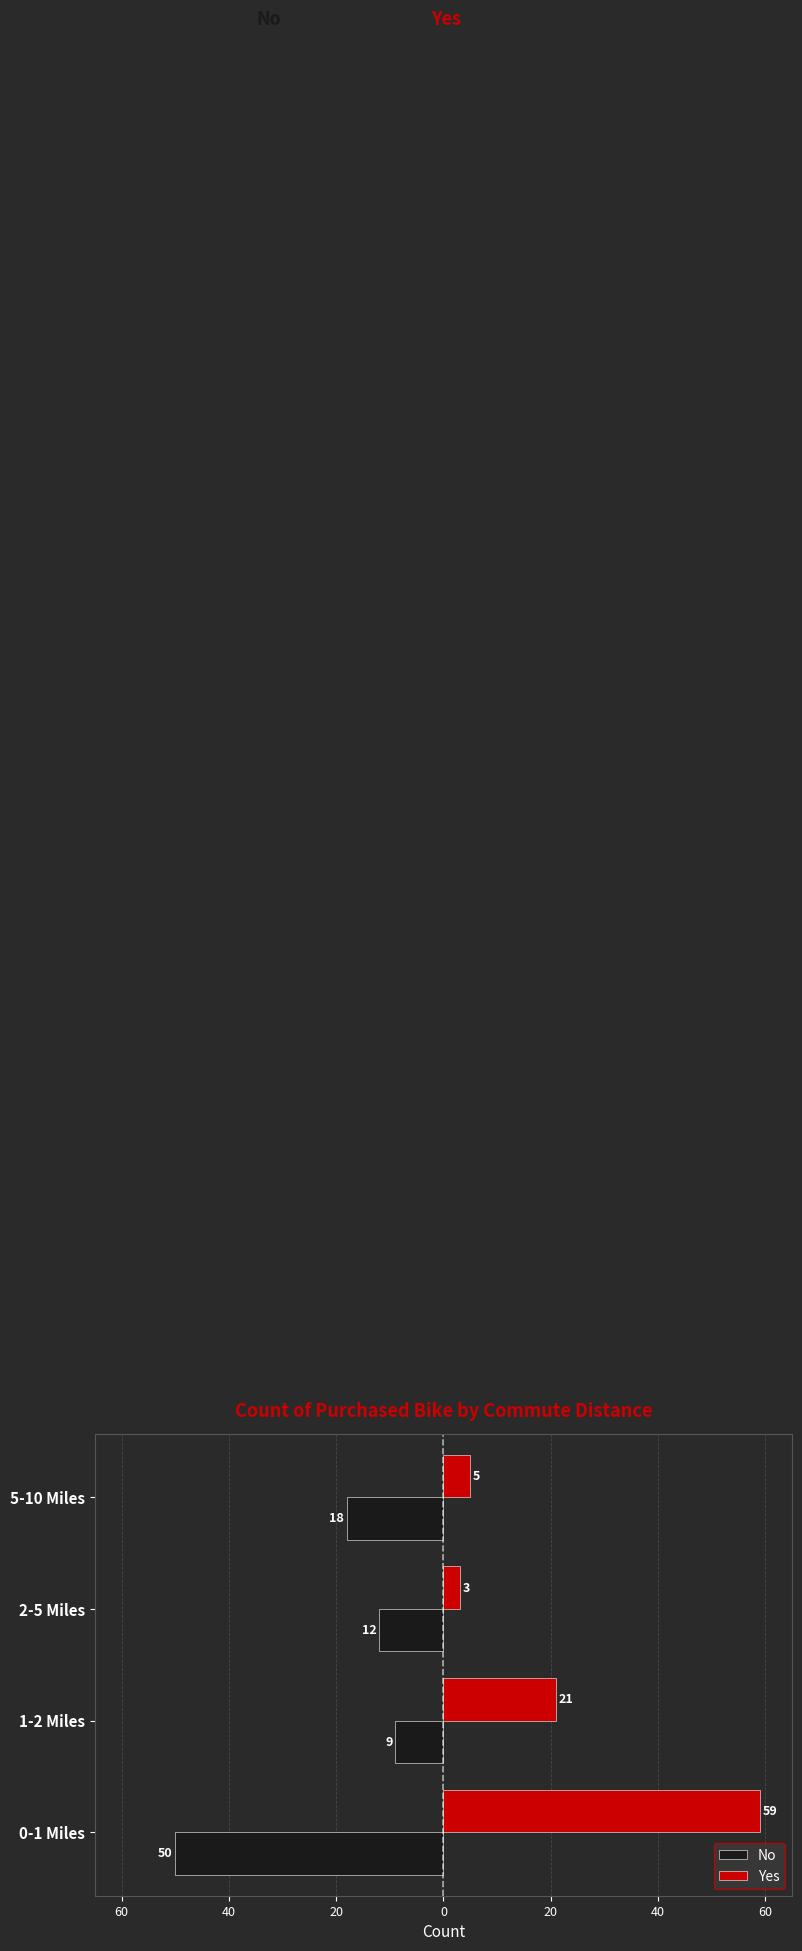

What is the difference between the maximum and minimum values in the Yes series?

56